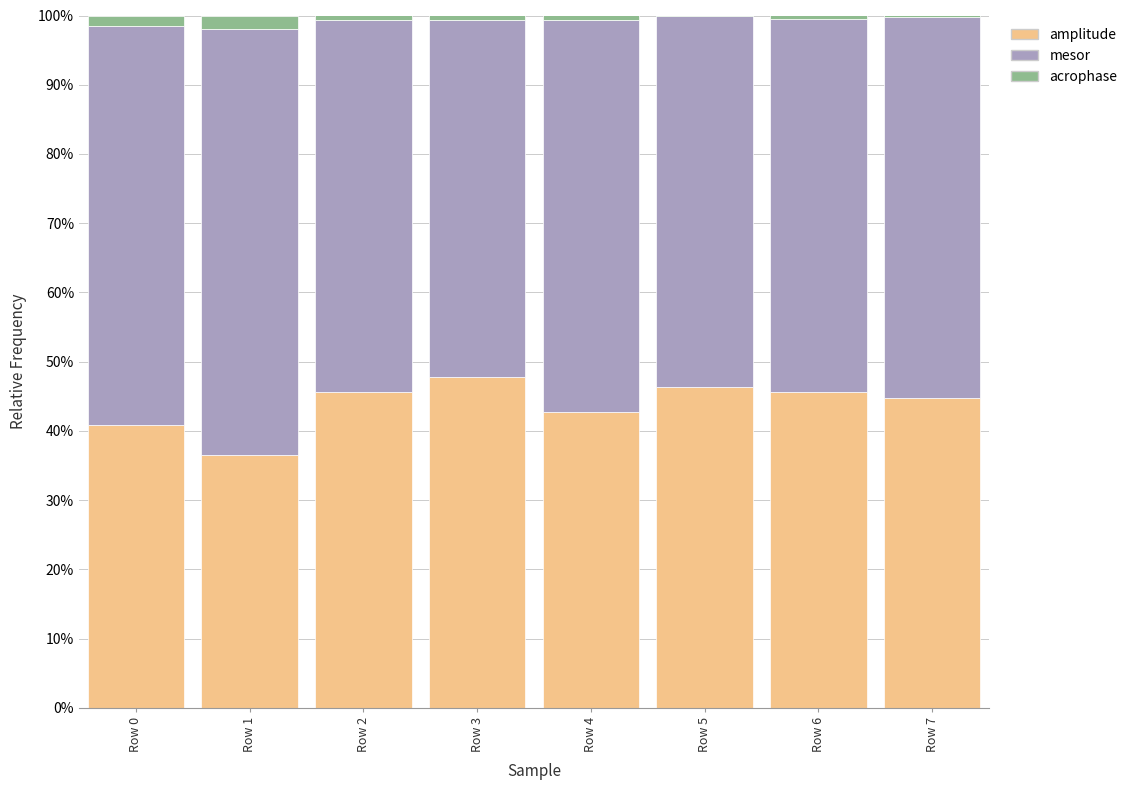

Is it true that amplitude equals 47.8 at Row 3?

True